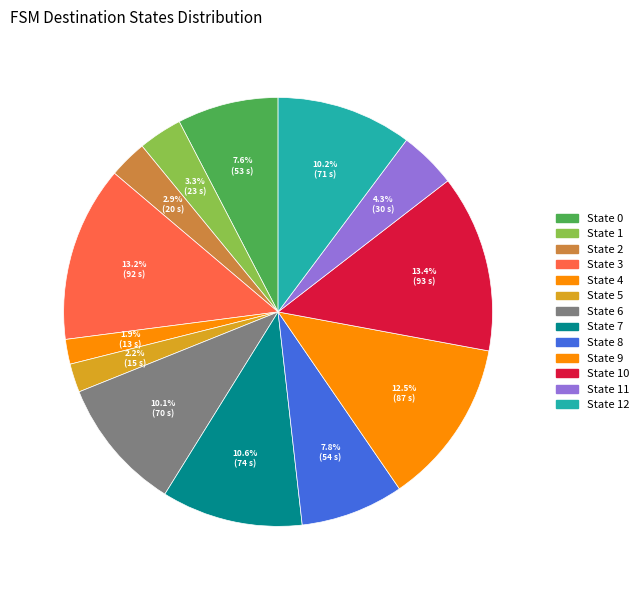

What percentage is NOT represented by State 9?

87.5%